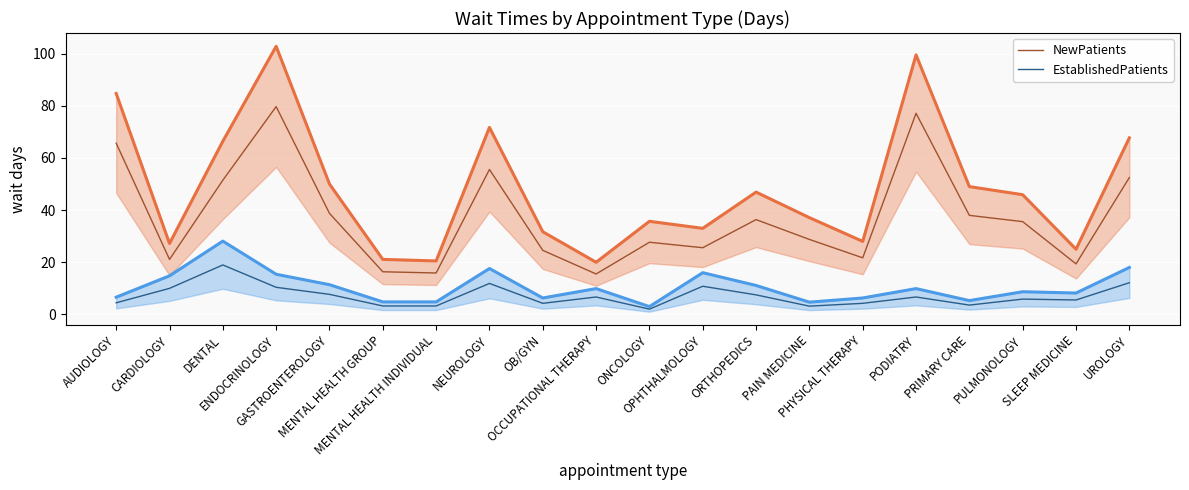

Rank the series by their average value, from highest to lowest.

NewPatients, EstablishedPatients